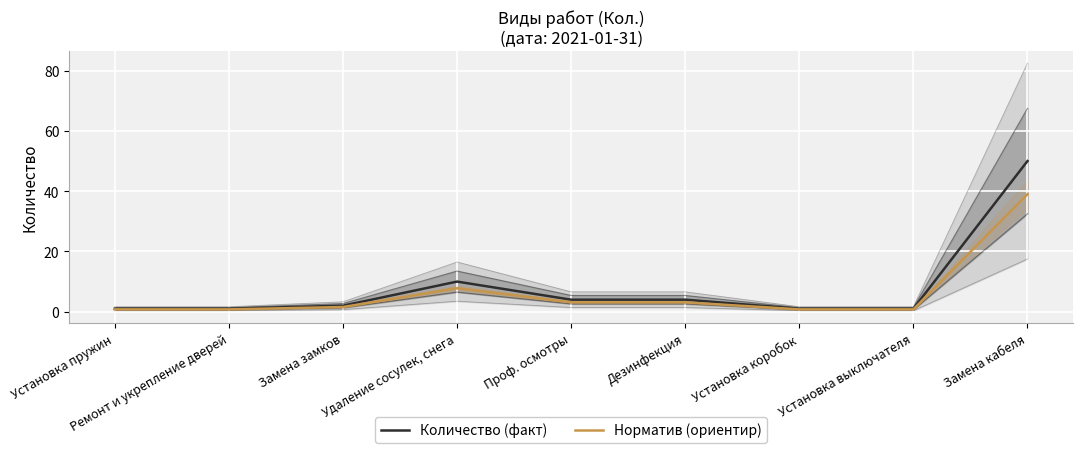

True or false: Норматив (ориентир) and Количество (факт) cross at least once.

False